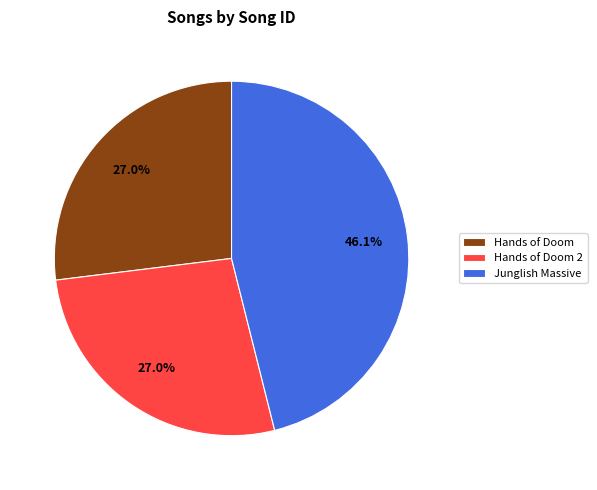

Which category has the biggest portion of the pie?

Junglish Massive